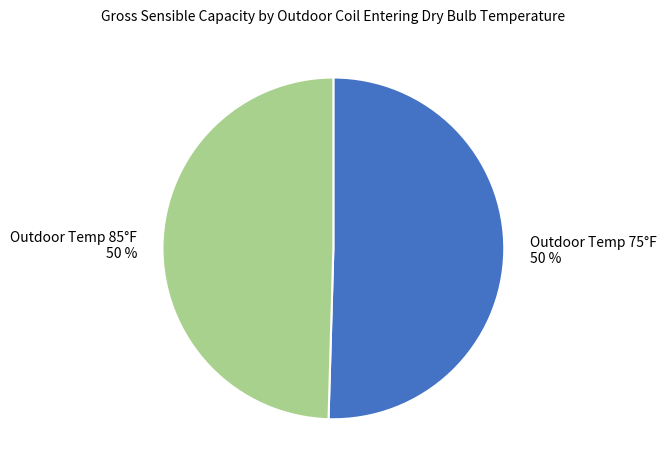

Is the sum of Outdoor Temp 75°F 50 % and Outdoor Temp 85°F 50 % greater than half?

Yes